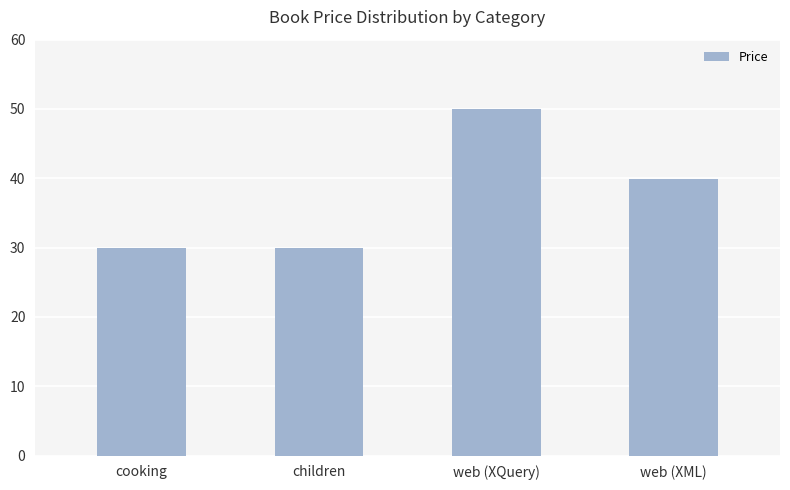

What value does the data have at web (XML)?

40.0